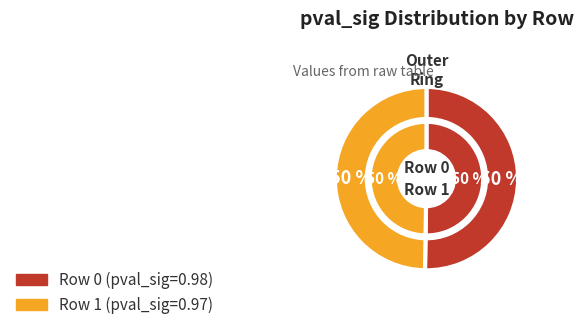

How many slices are in this pie chart?

2